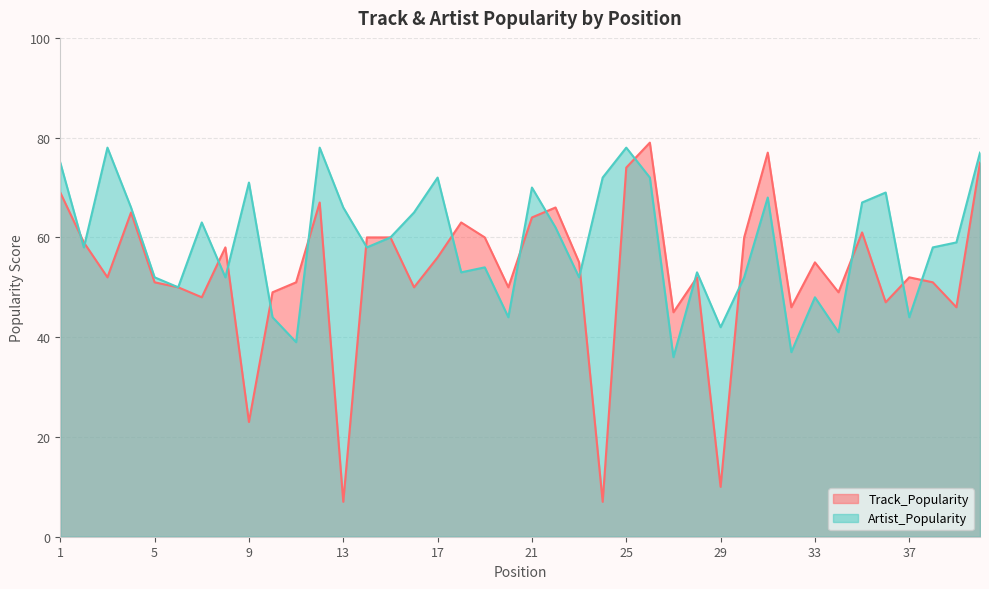

True or false: Track_Popularity has more than 0 interior local peaks.

True